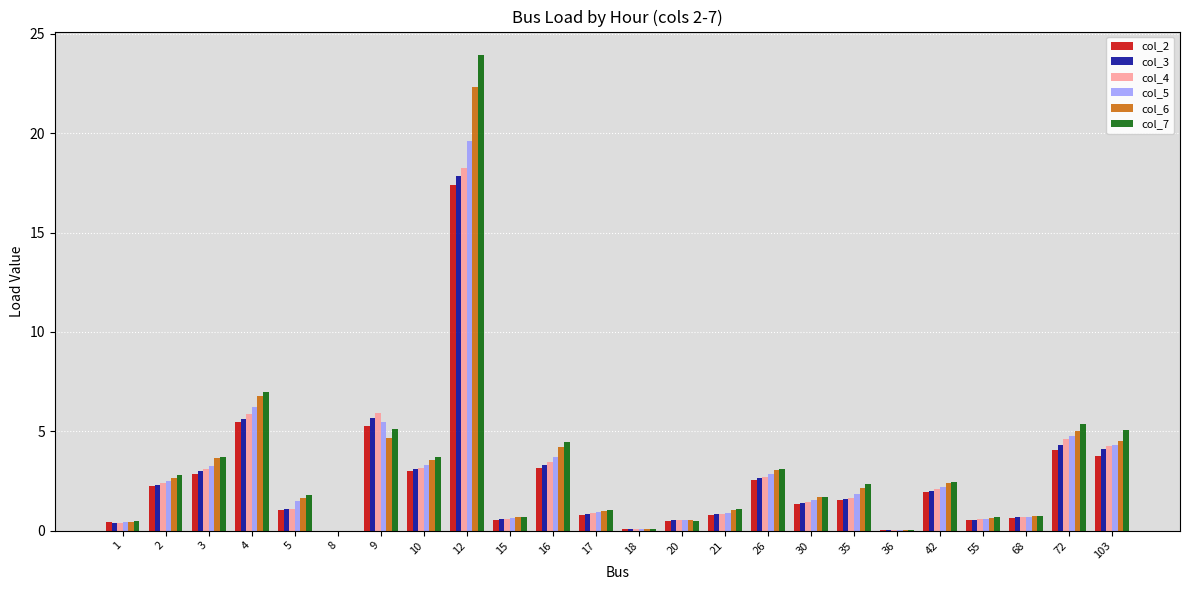

The value of col_5 at 16 is 3.7. True or false?

True